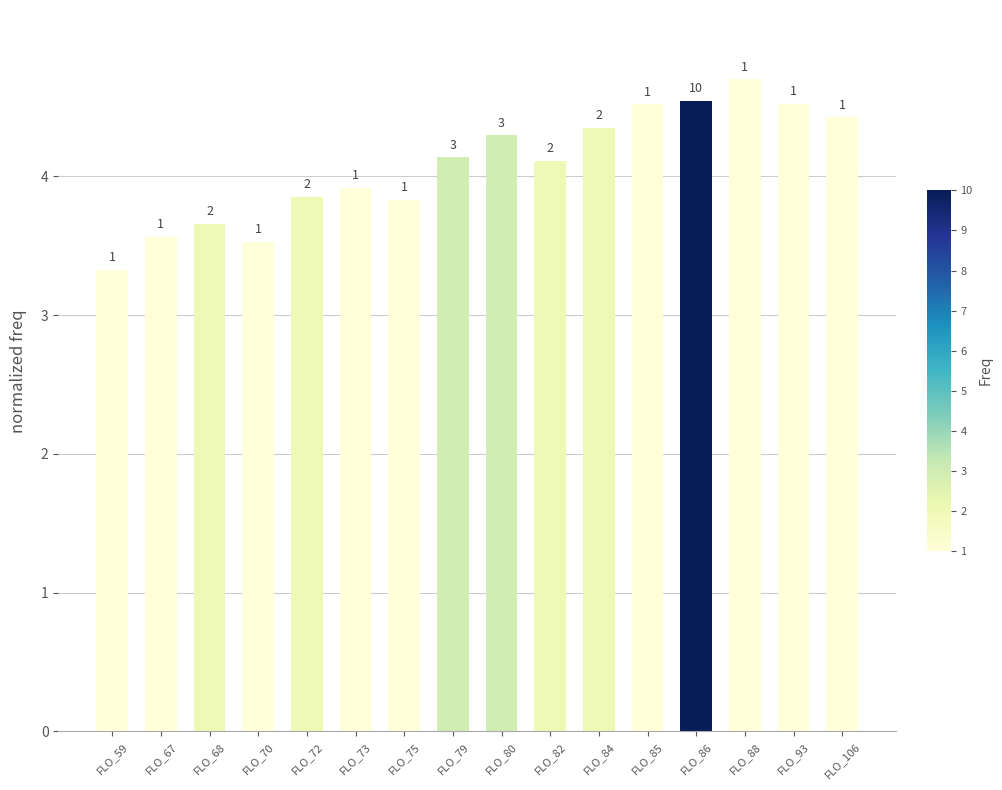

List the labels in order of value, smallest first.

FLO_59, FLO_70, FLO_67, FLO_68, FLO_75, FLO_72, FLO_73, FLO_82, FLO_79, FLO_80, FLO_84, FLO_106, FLO_85, FLO_93, FLO_86, FLO_88